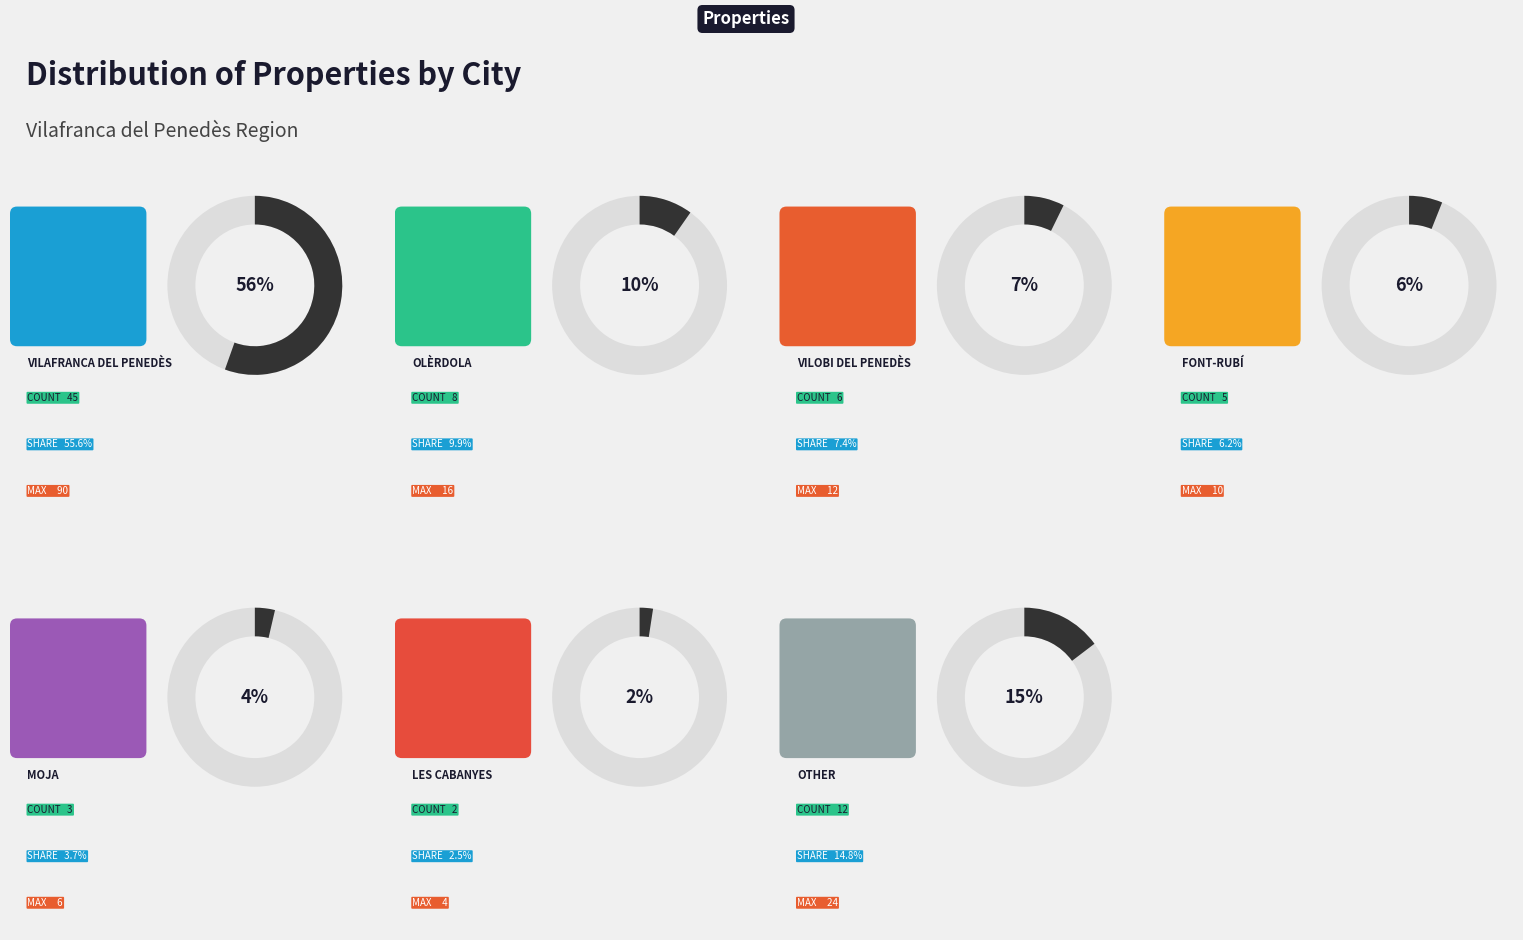

To the nearest percent, what is the average slice percentage?

14%